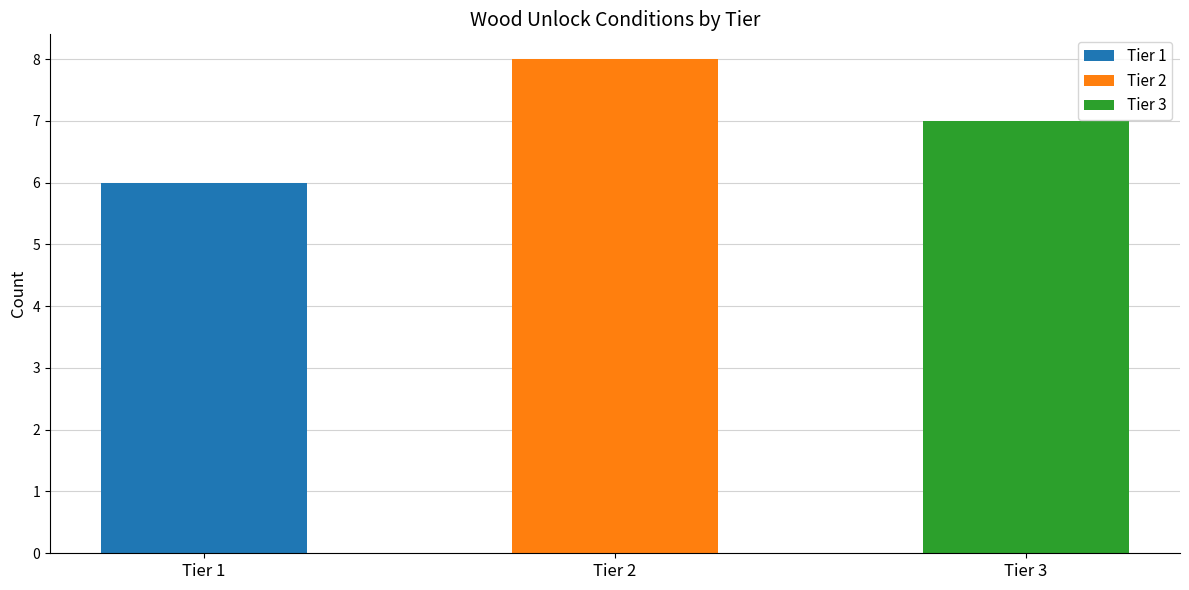

What is the ratio of the value at Tier 3 to the value at Tier 2?

0.9